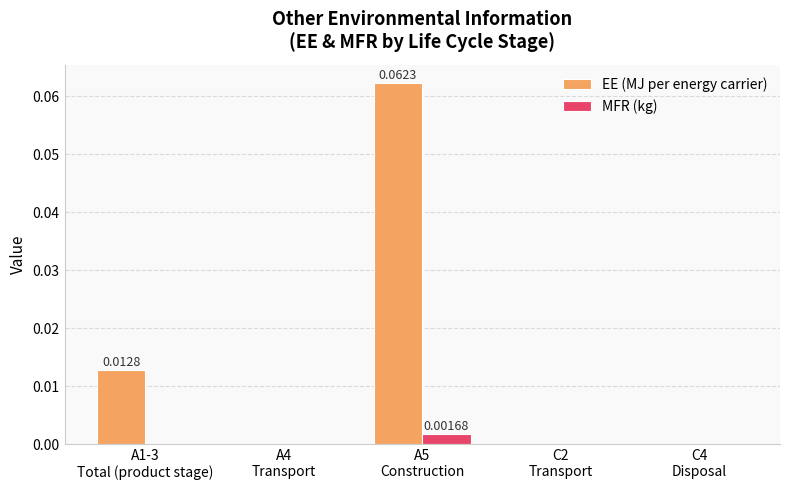

Which series has the largest total across all categories?

EE (MJ per energy carrier)